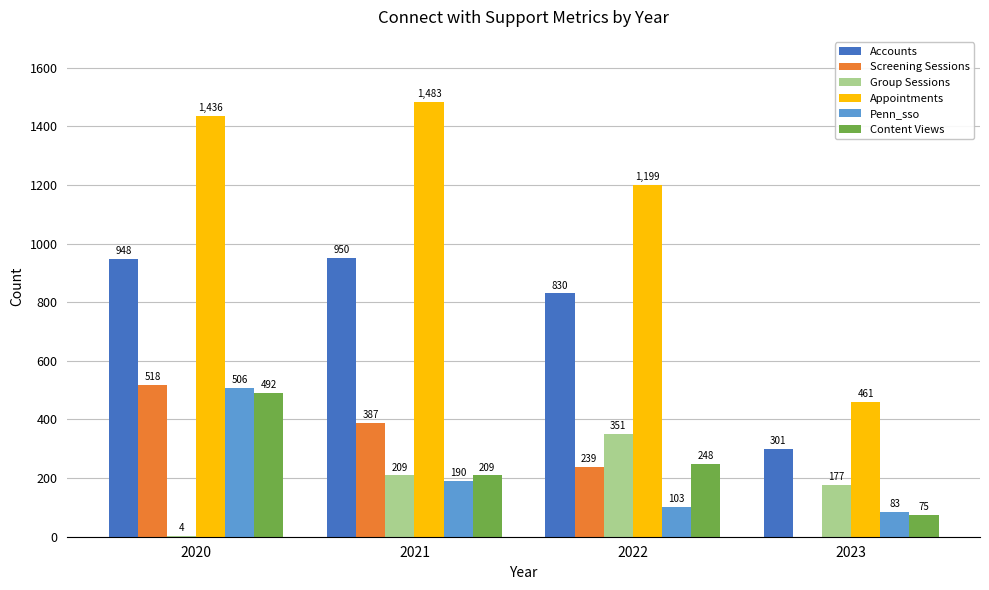

What is the sum of all Accounts values?

3029